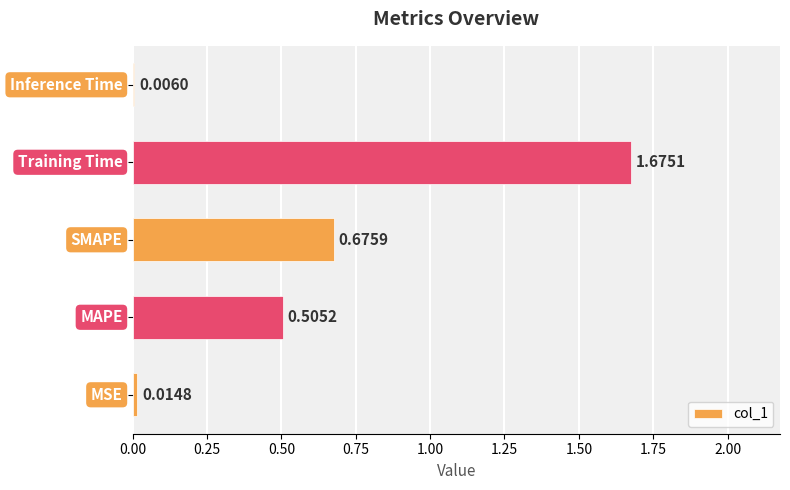

What is the sum of all values?

2.9